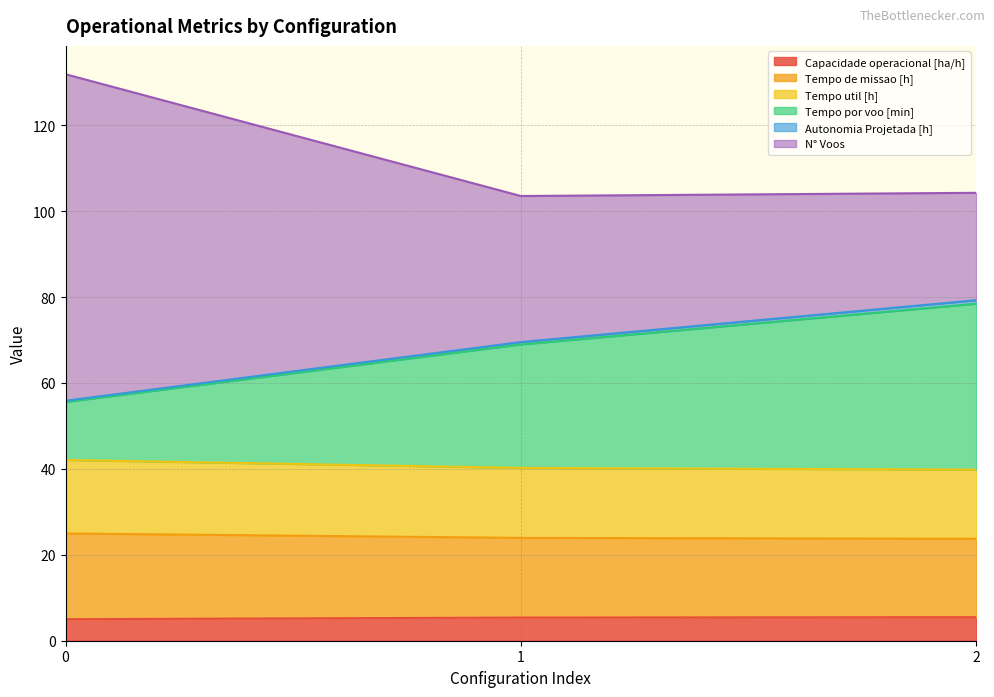

Does the chart display data point markers on the line(s)?

No